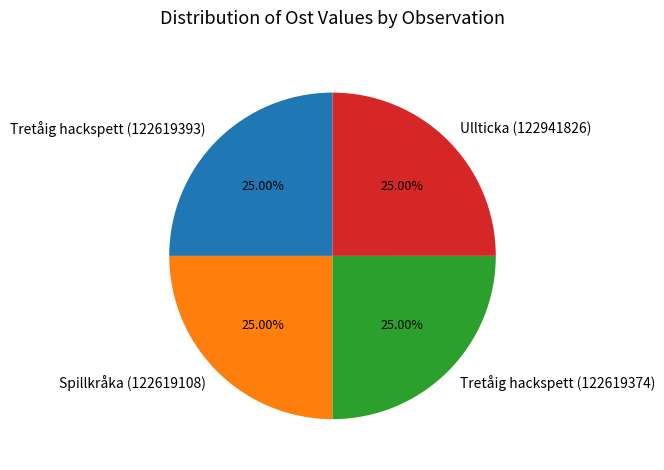

To the nearest percent, what is the average slice percentage?

25%